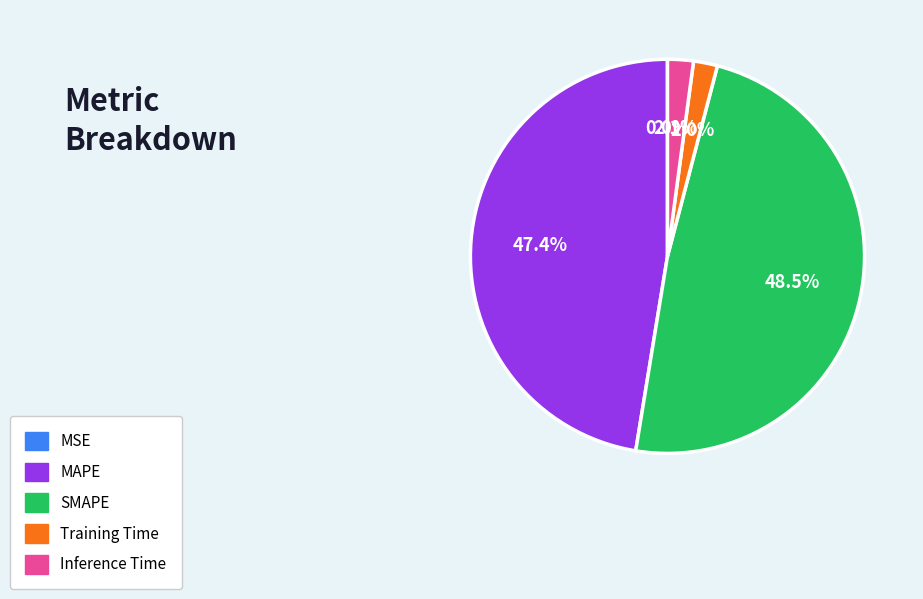

To the nearest percent, what is the difference between the SMAPE and Inference Time slice percentages?

46%